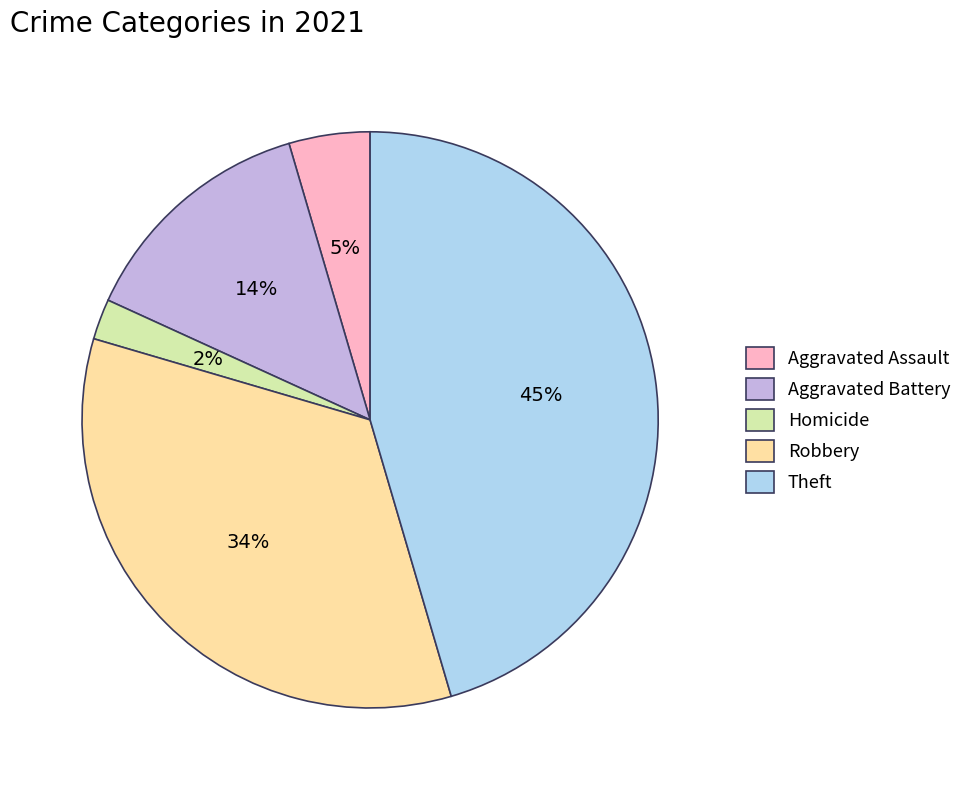

Is the sum of Aggravated Battery and Homicide greater than half?

No